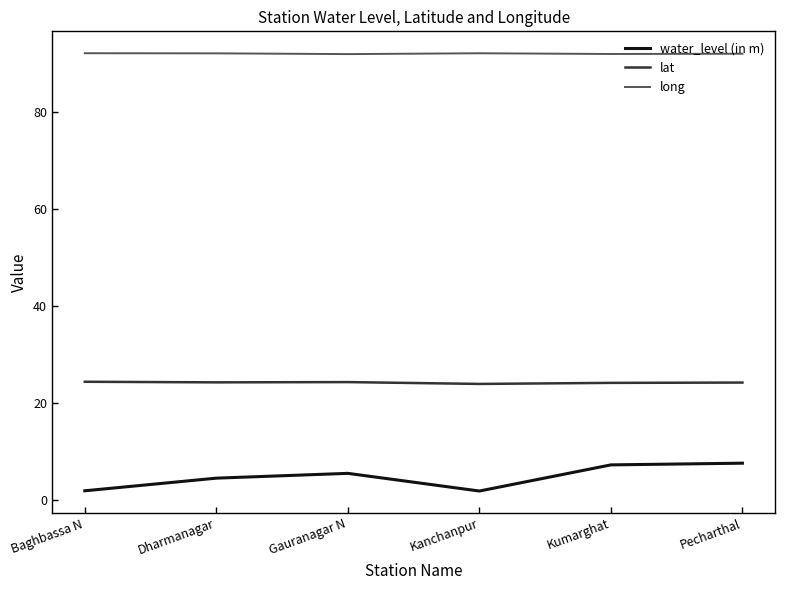

Is the value of lat at Pecharthal greater than the value of long at Dharmanagar?

No